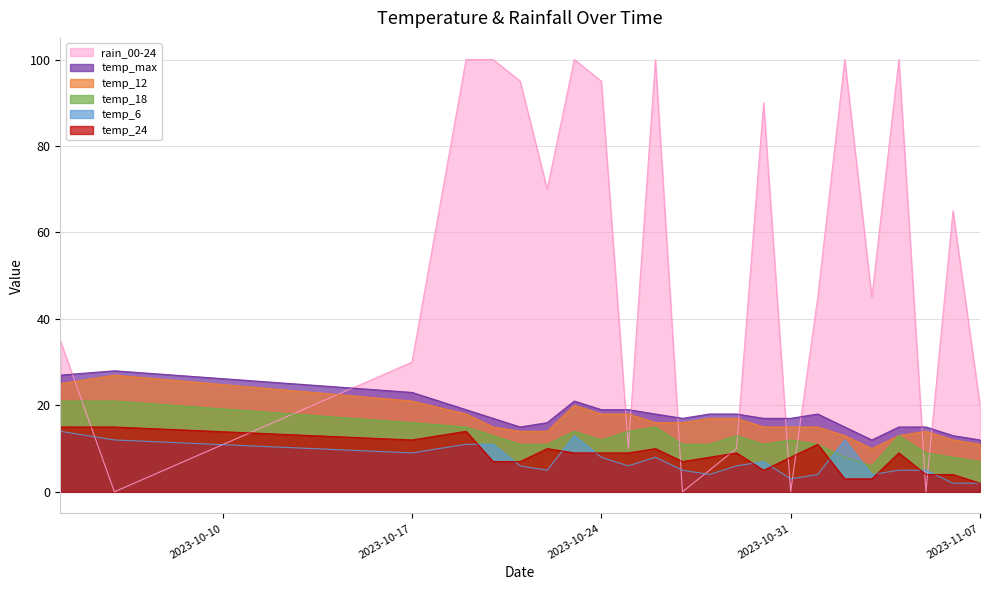

How many lines are shown in the chart?

6